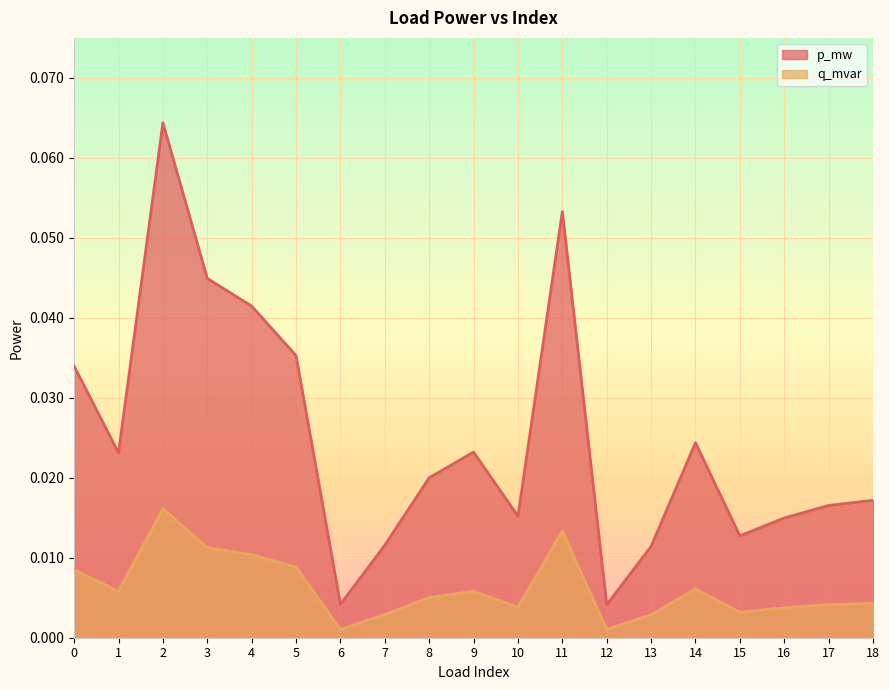

How many lines are shown in the chart?

2